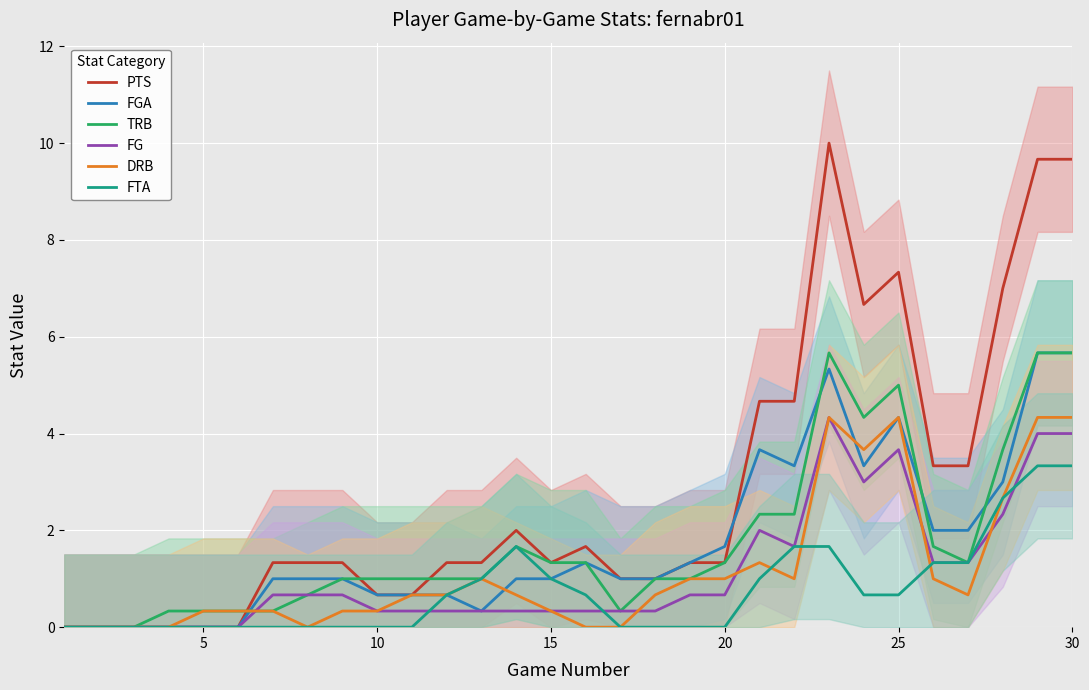

The FGA series shows 1.9 at 5. True or false?

False